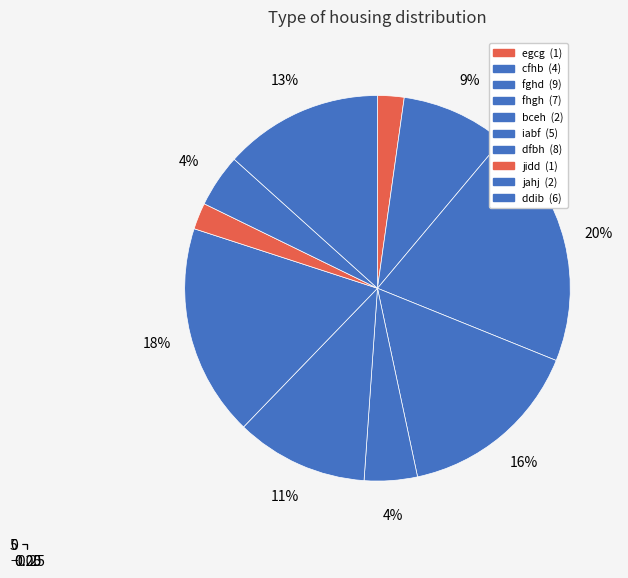

What percentage is the fghd slice, to the nearest percent?

20%